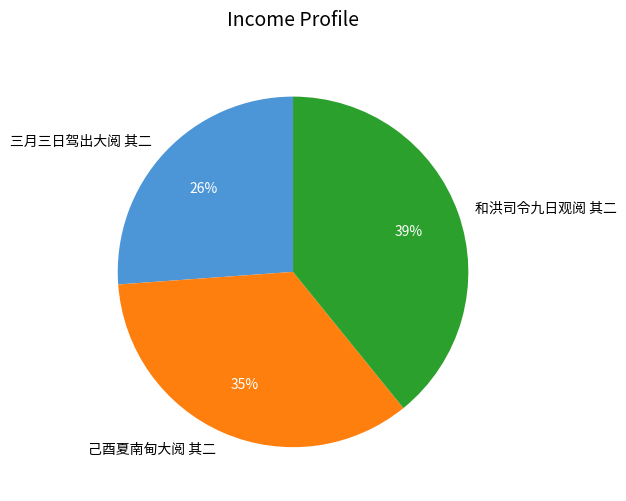

Which category has the smallest portion of the pie?

三月三日驾出大阅 其二